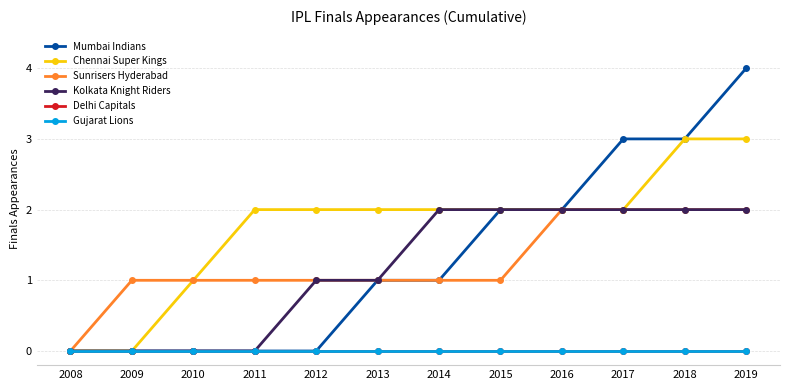

True or false: Sunrisers Hyderabad has a value of 1 at 2014.

True